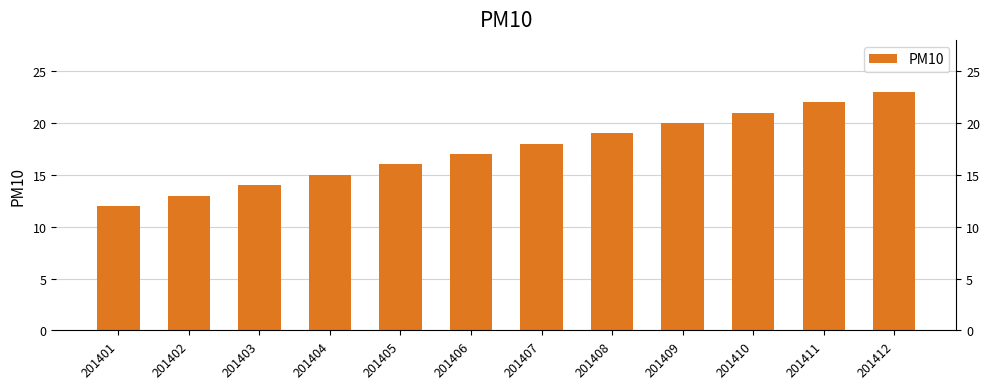

How many data points does each series have?

12